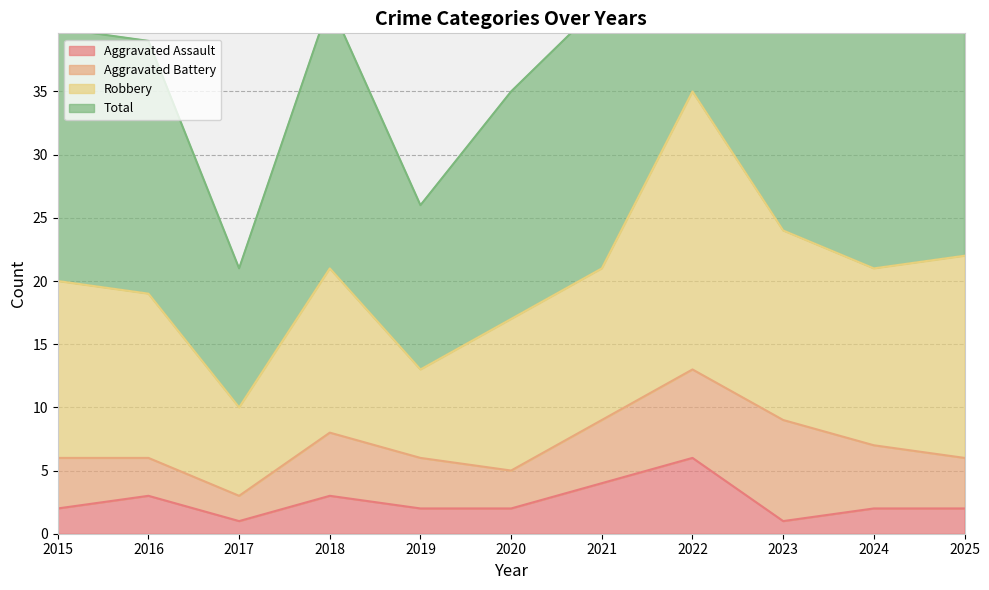

The value of Aggravated Assault at 2017 is 1. True or false?

True